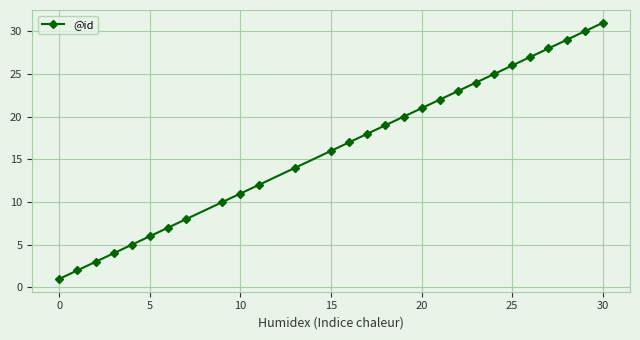

What is the difference between the maximum and second lowest values?

29